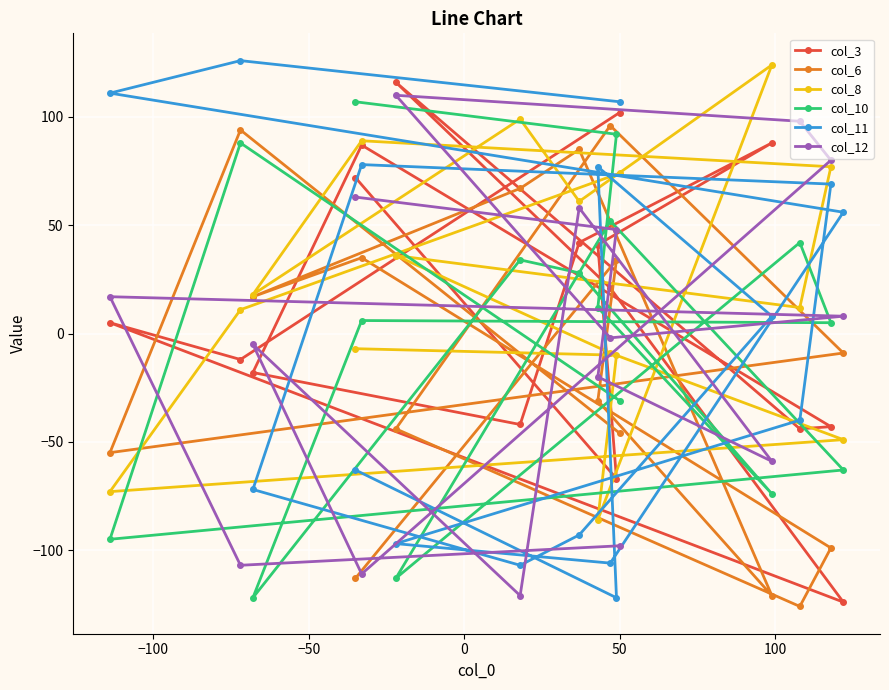

List the series in order of their peak value, lowest first.

col_6, col_10, col_12, col_3, col_8, col_11